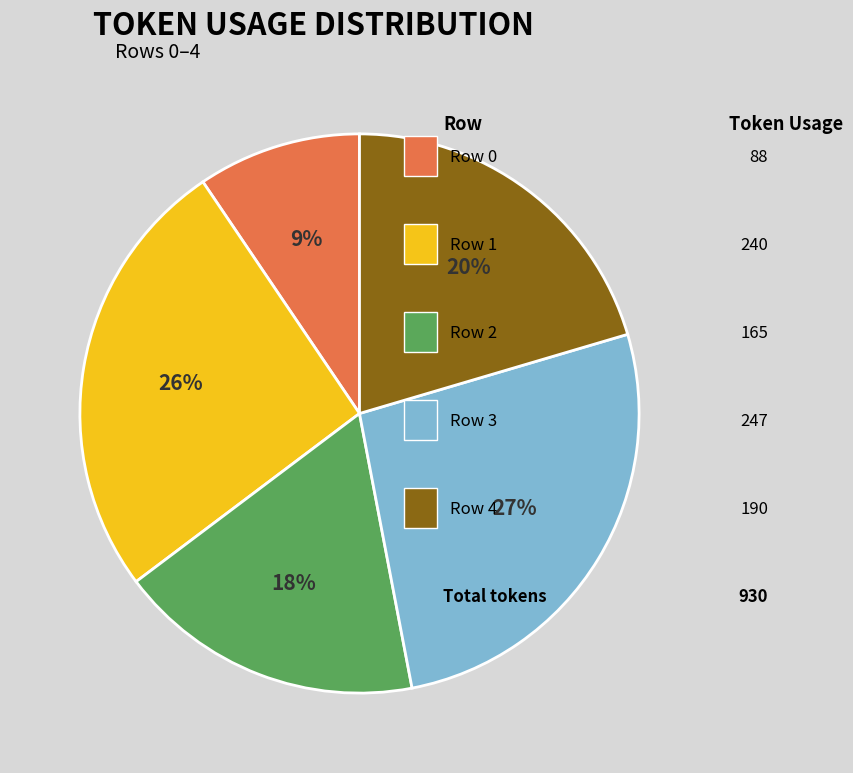

To the nearest percent, what is the average slice percentage?

20%